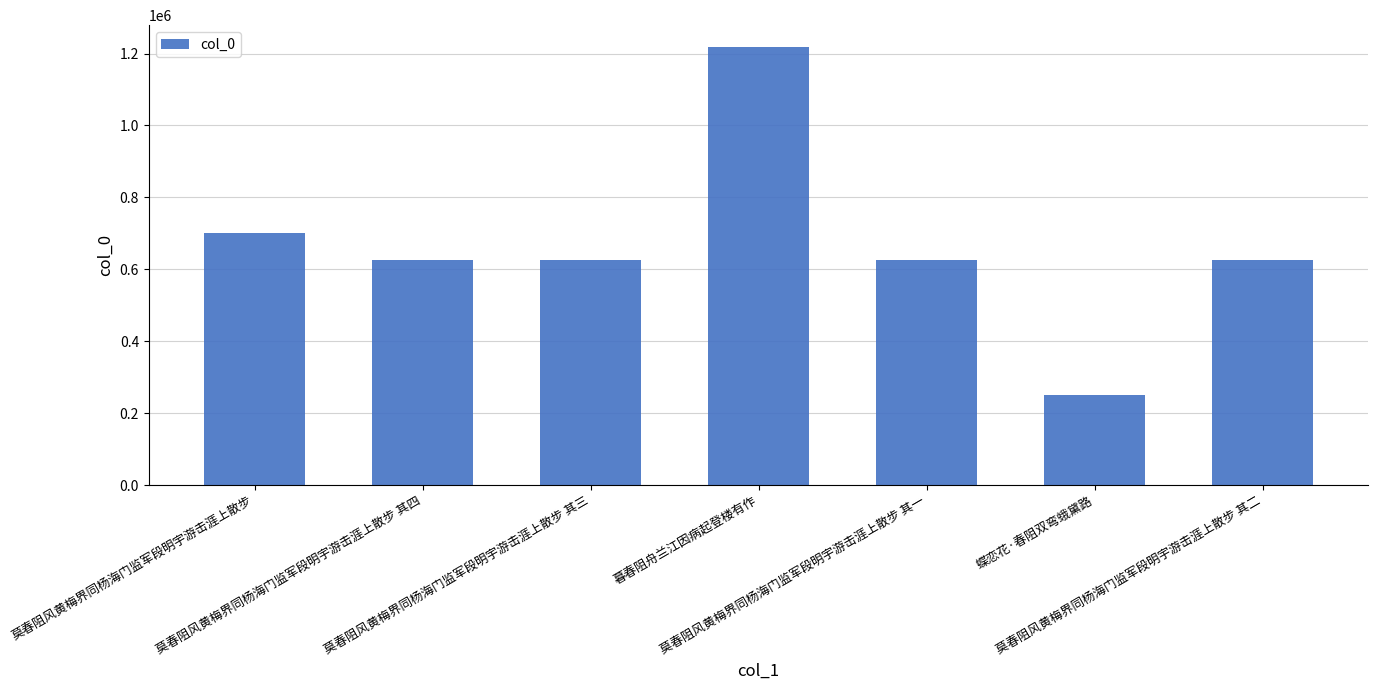

What is the minimum value shown in the chart?

251640